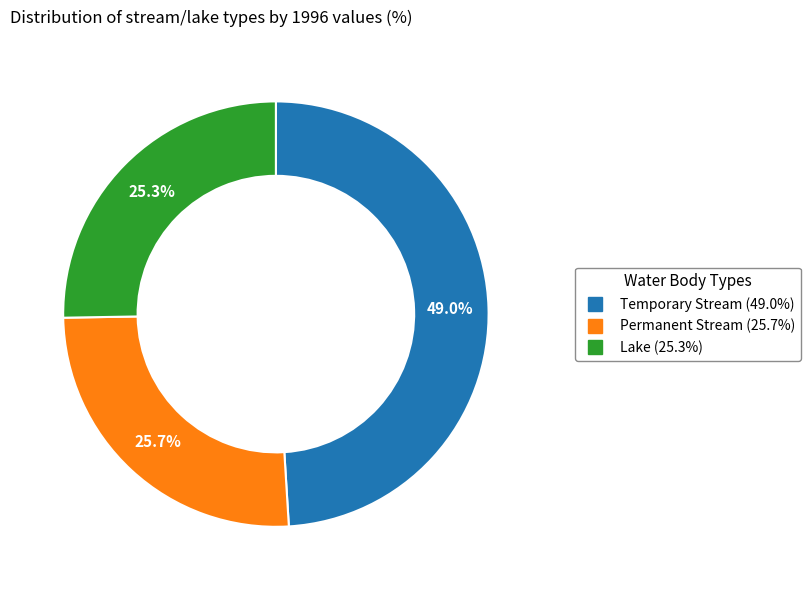

How many segments does this pie chart have?

3